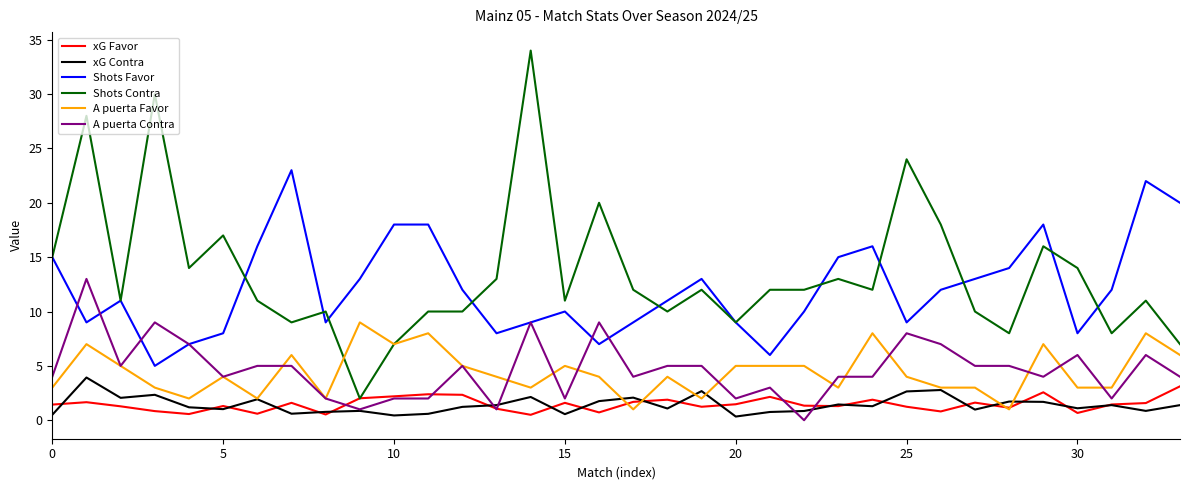

True or false: Shots Contra has more than 0 points higher than both neighbors.

True